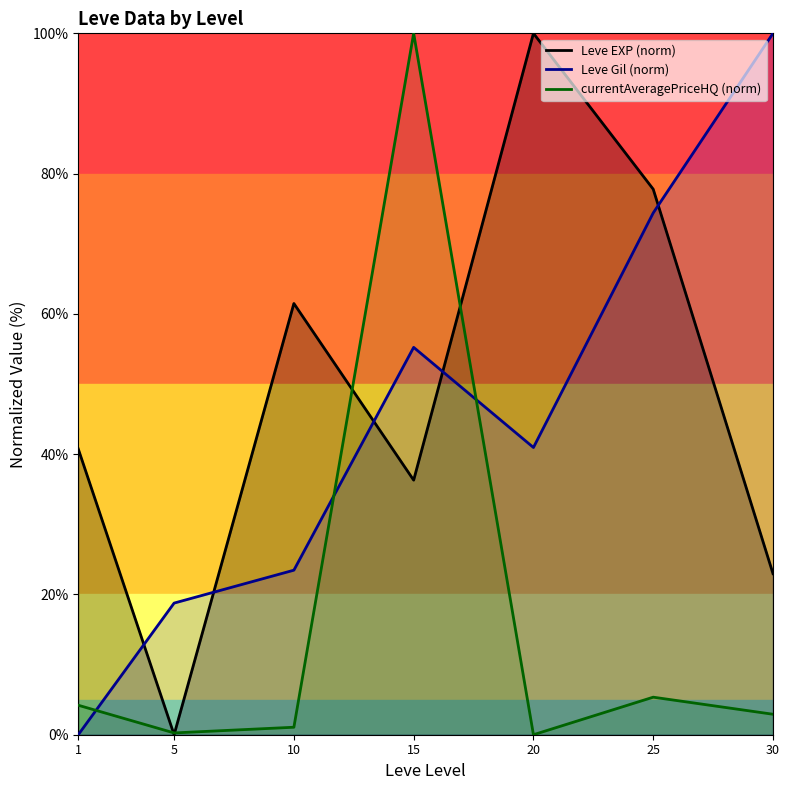

Is it true that currentAveragePriceHQ (norm) equals 61.9 at 15?

False